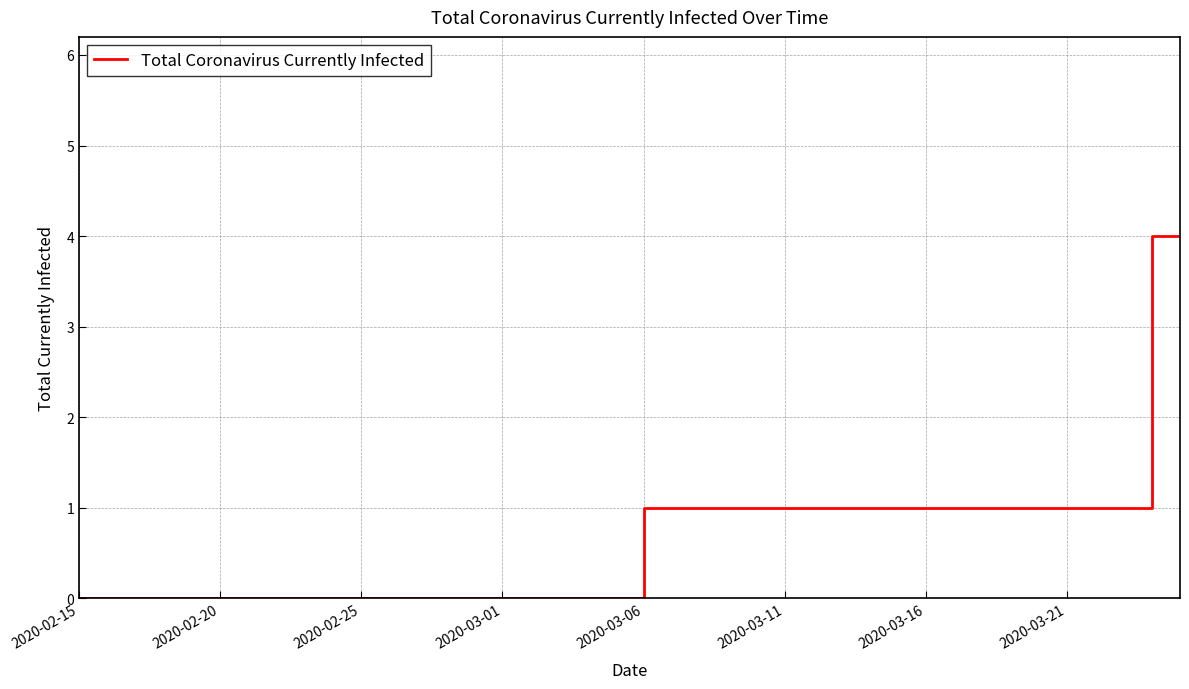

What is the maximum value shown in the chart?

4